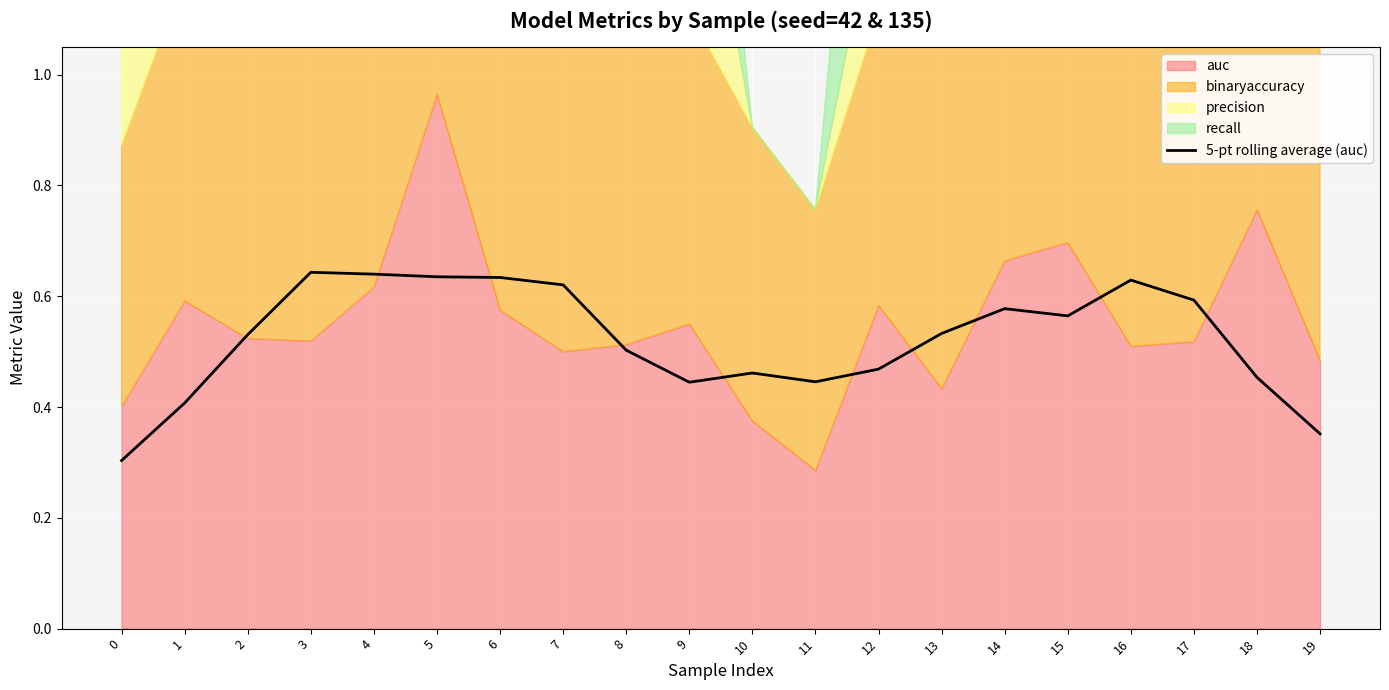

What is the smallest value displayed?

0.3